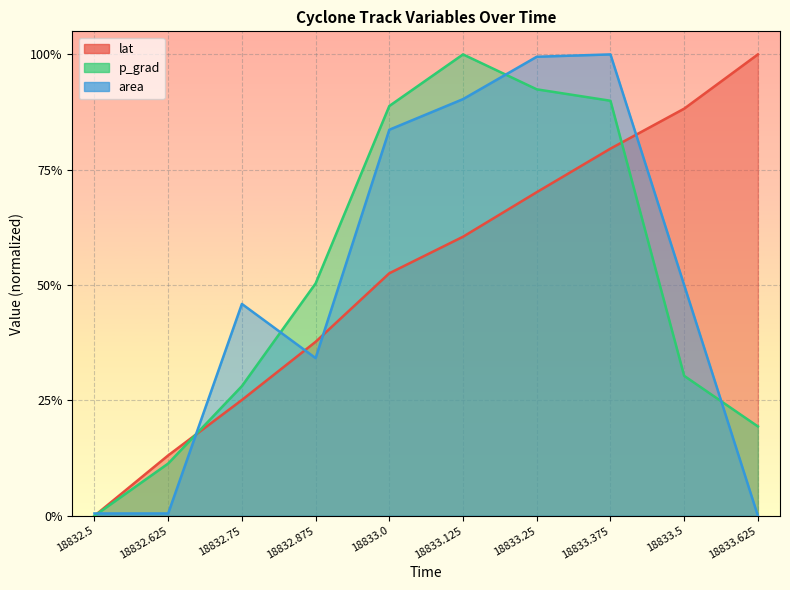

What is the difference between the maximum and second lowest values in the lat series?

0.9